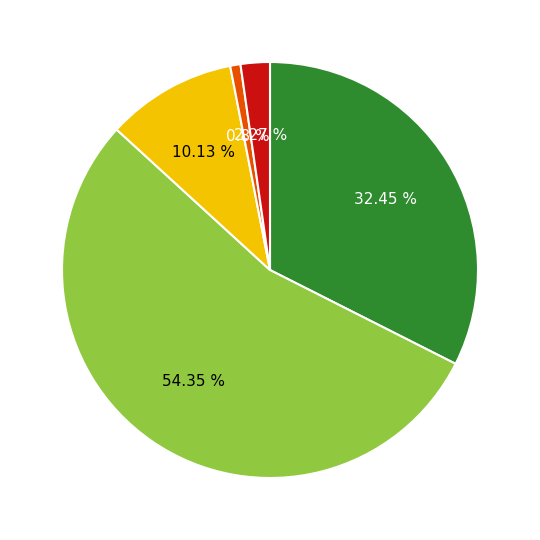

To the nearest percent, what is the difference between the largest and smallest slice percentages?

54%